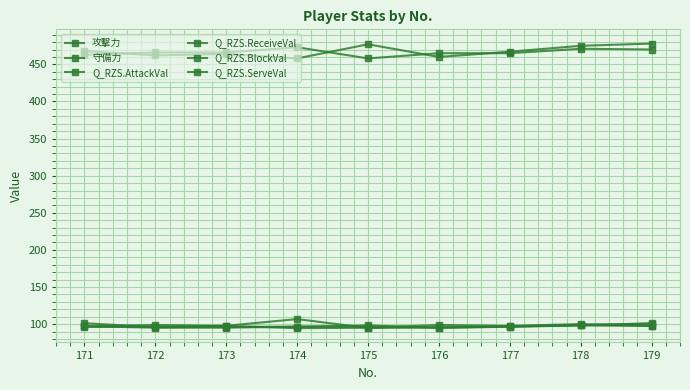

How many lines are shown in the chart?

6